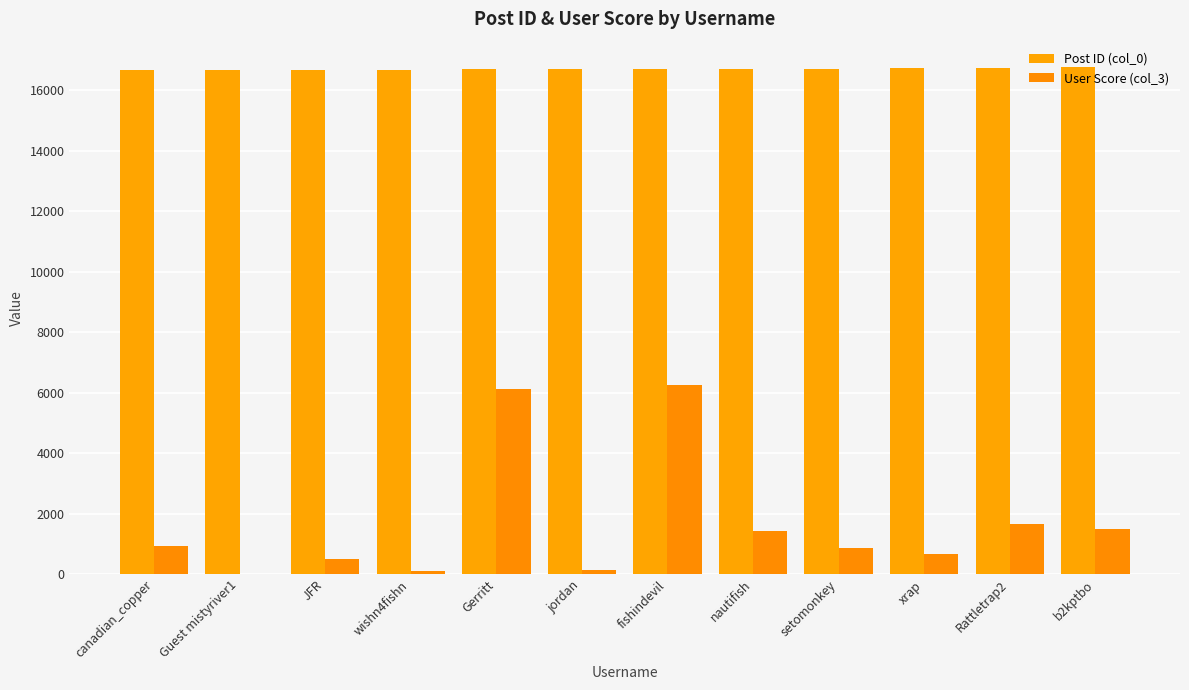

How many series are shown in this chart?

2